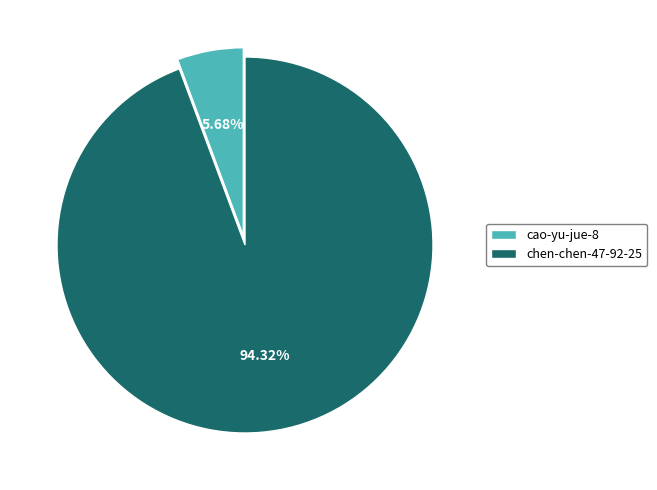

What is the majority slice?

chen-chen-47-92-25